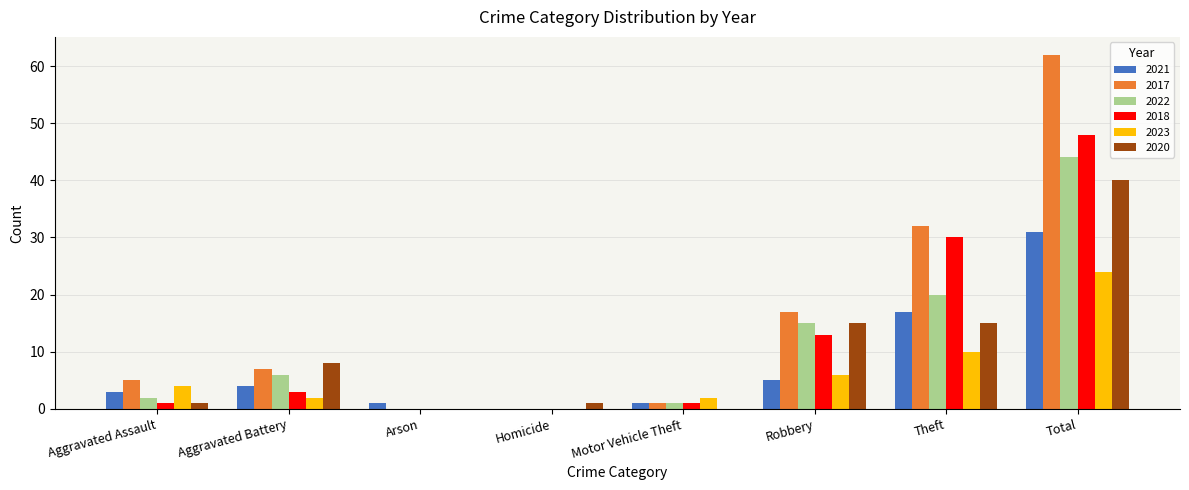

Which series has the largest total across all categories?

2017